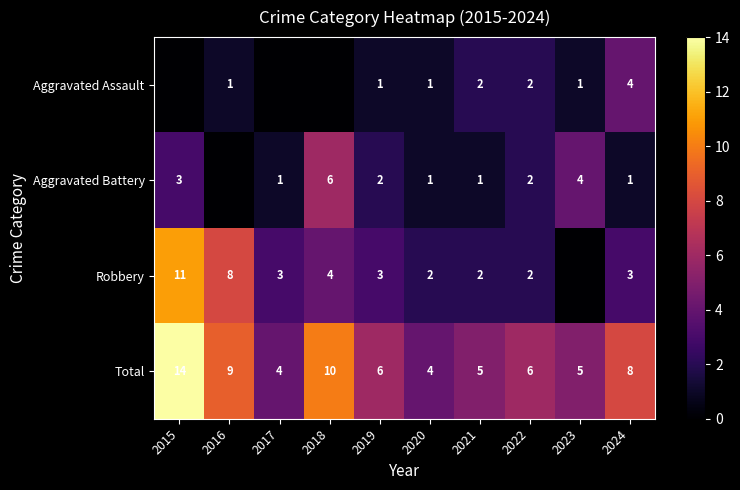

Is it true that Aggravated Battery equals 4 at 2018?

False